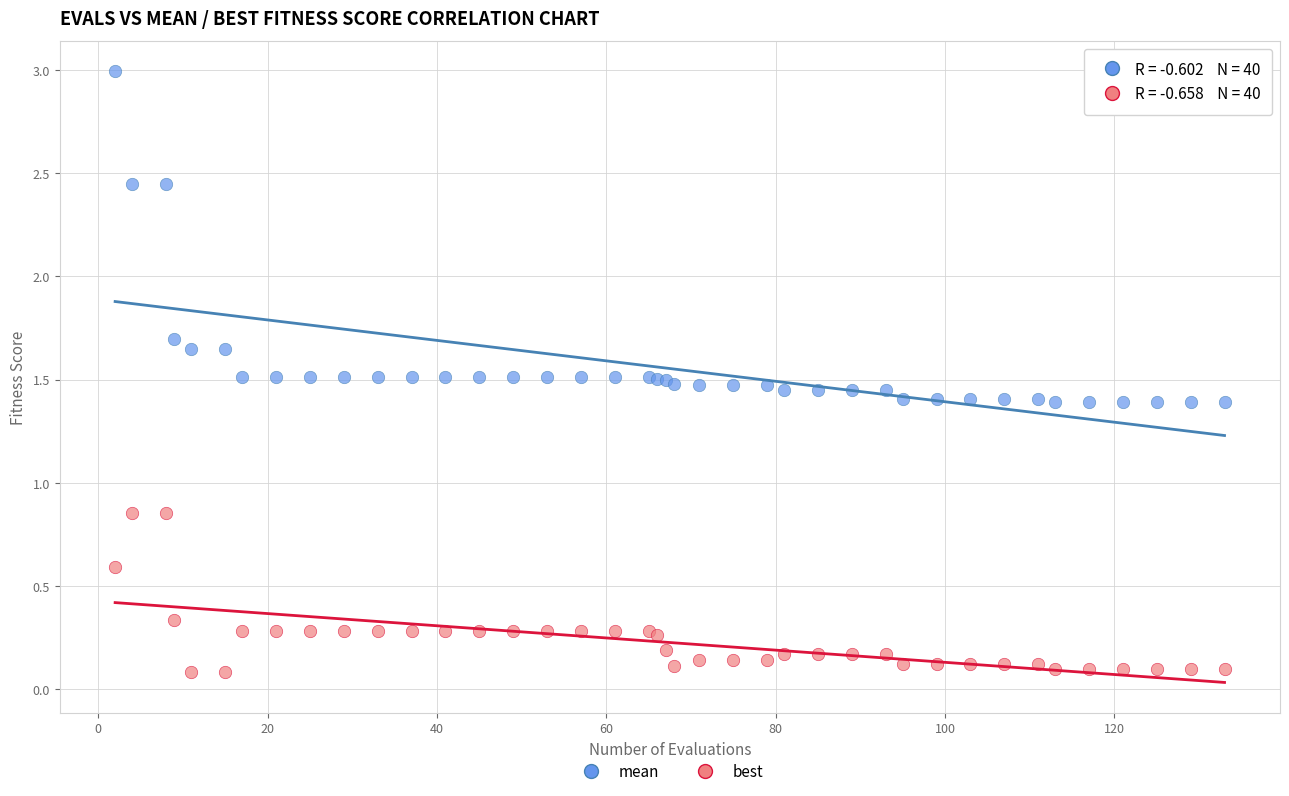

Which series reaches the maximum Y coordinate?

mean